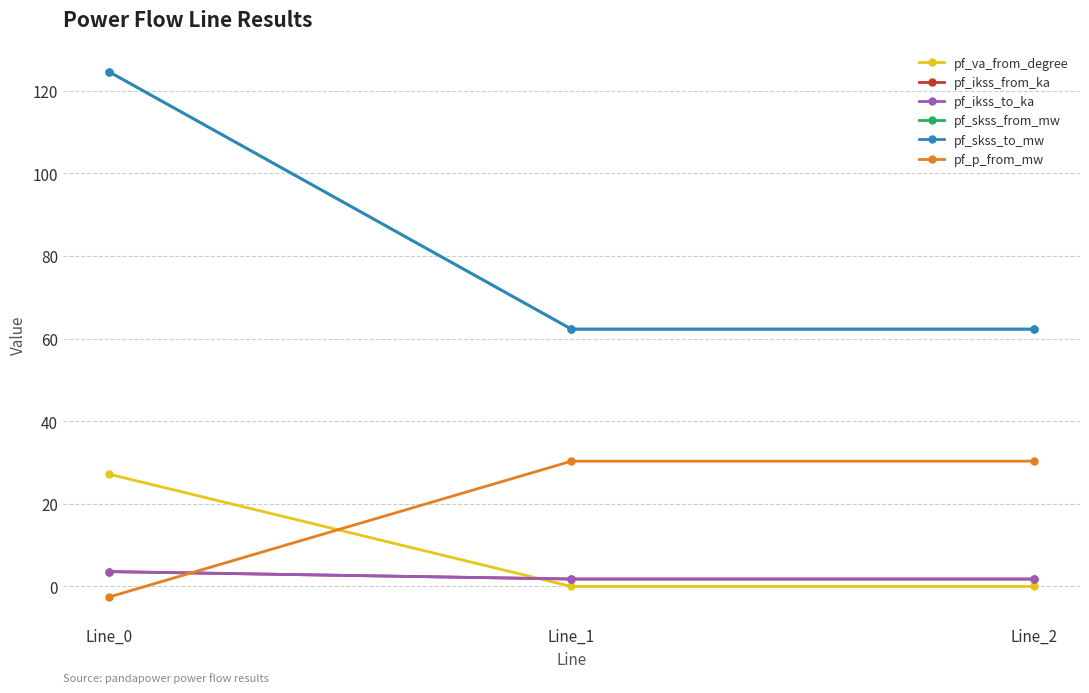

Between Line_1 and Line_2, which is larger?

Line_2